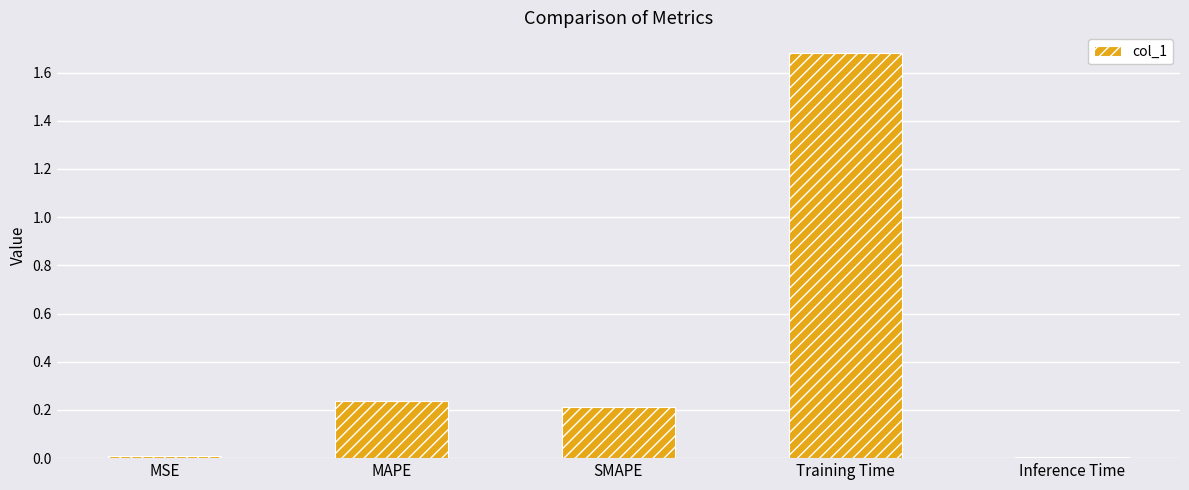

What is the maximum value shown in the chart?

1.7